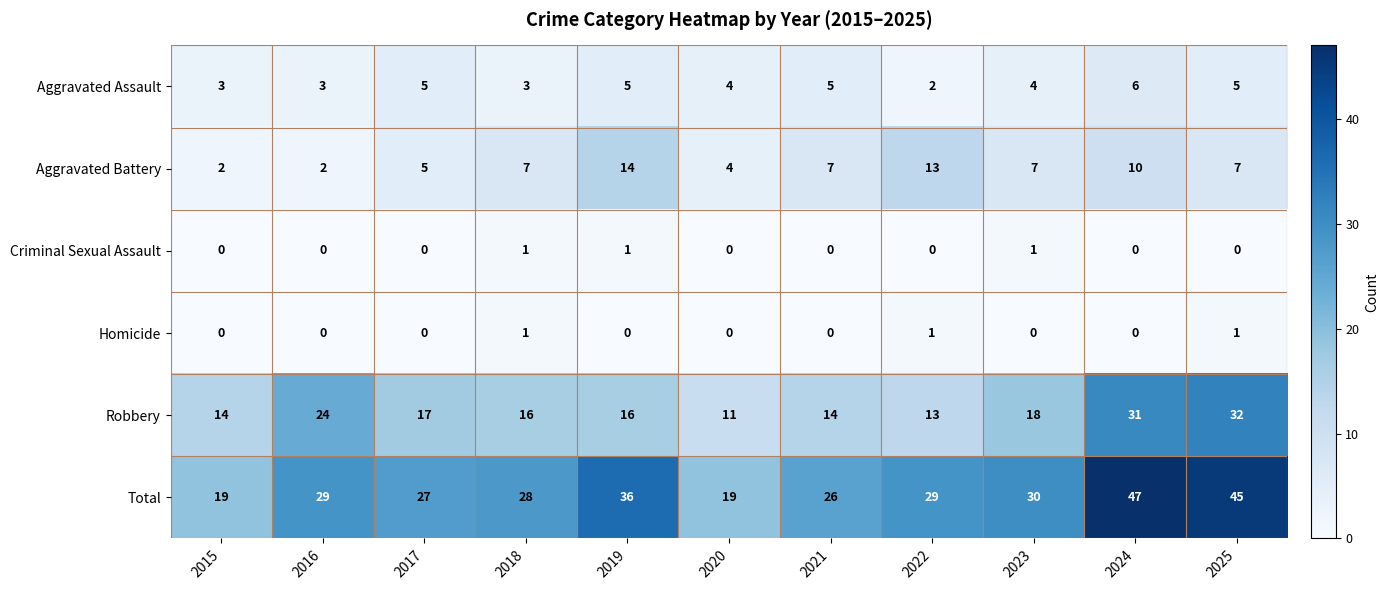

What is the sum of the Robbery values at 2016 and 2023?

42